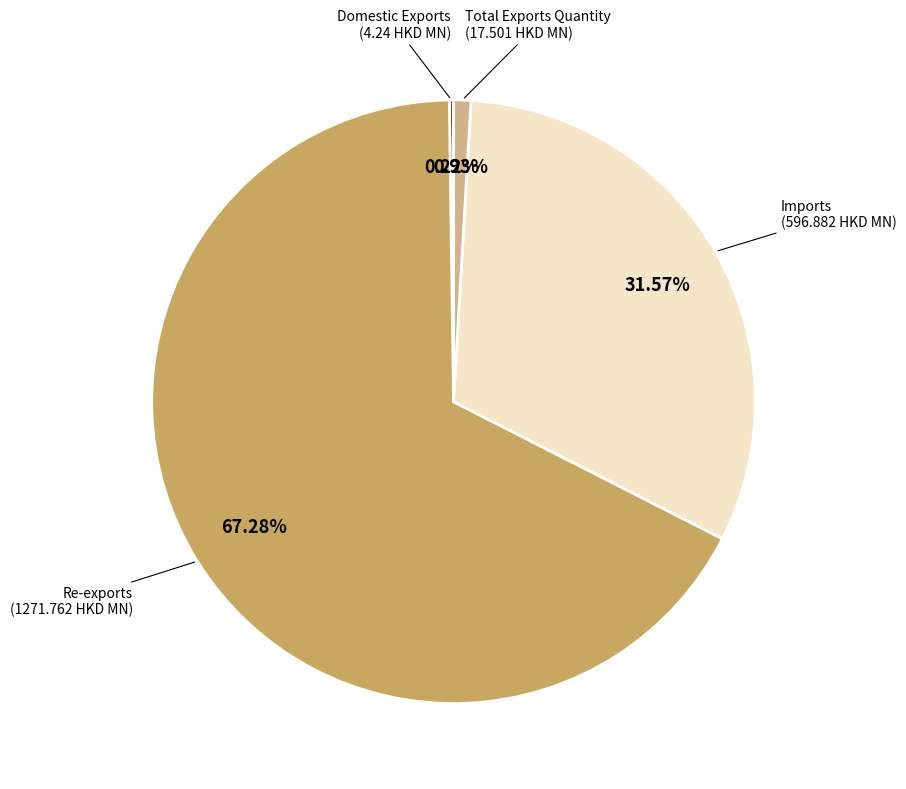

Is there any slice that represents more than half of the pie?

Yes